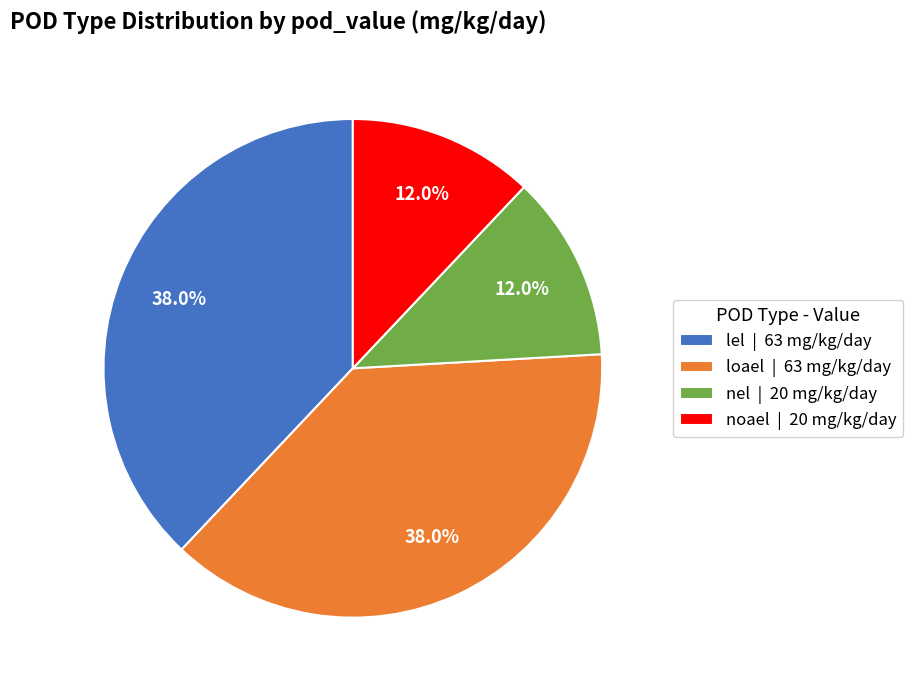

Approximately how many times larger is the value at noael | 20 mg/kg/day compared to lel | 63 mg/kg/day?

0.3